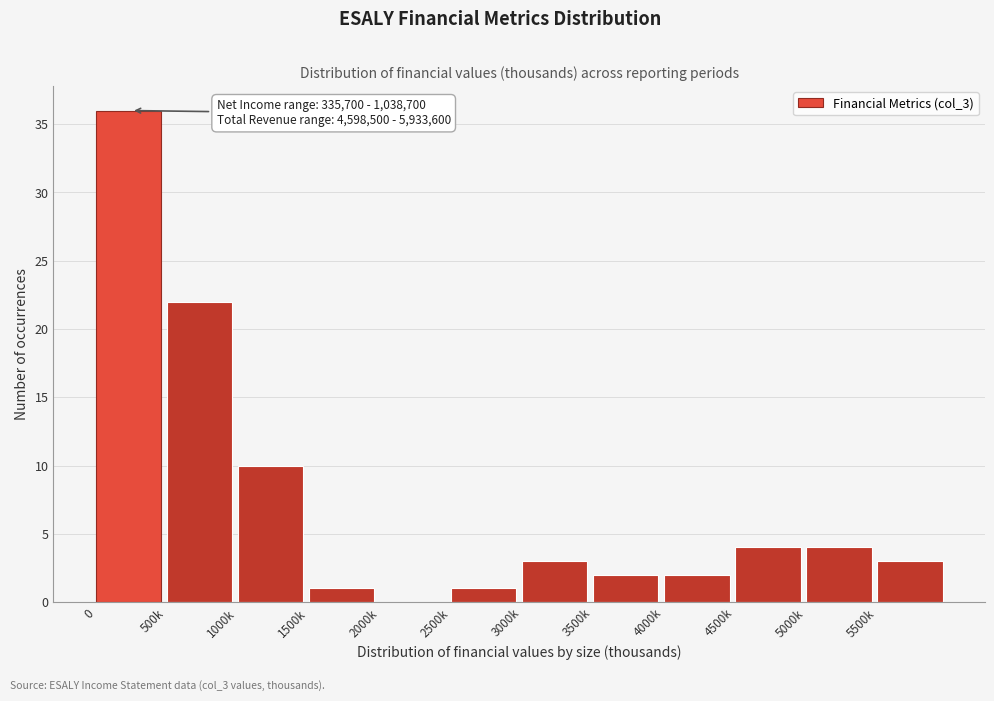

Reading right to left, what are all the values shown in this chart?

5500k=3	5000k=4	4500k=4	4000k=2	3500k=2	3000k=3	2500k=1	2000k=0	1500k=1	1000k=10	500k=22	0=36